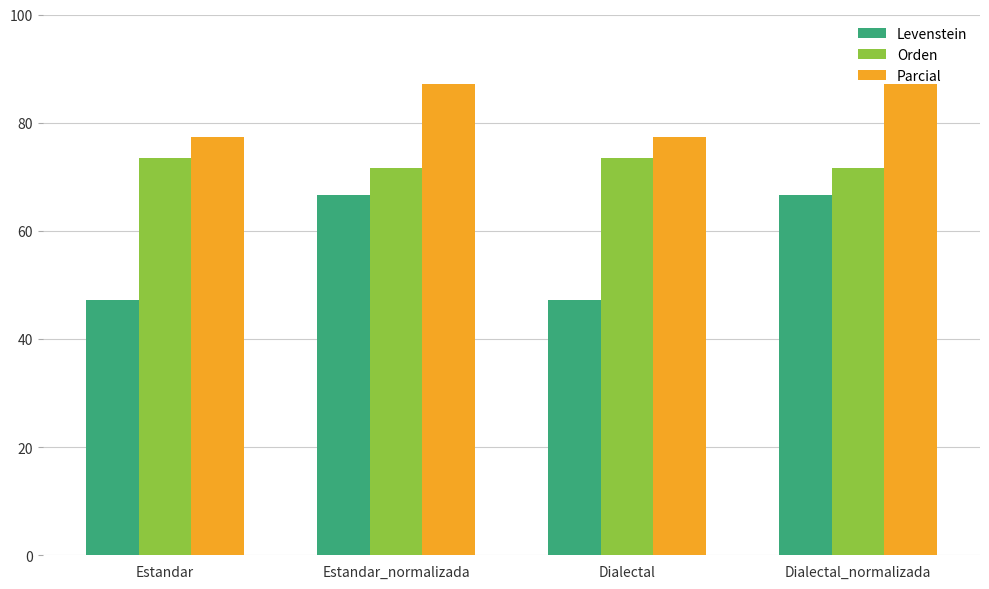

True or false: Parcial has a value of 87.1 at Dialectal_normalizada.

True